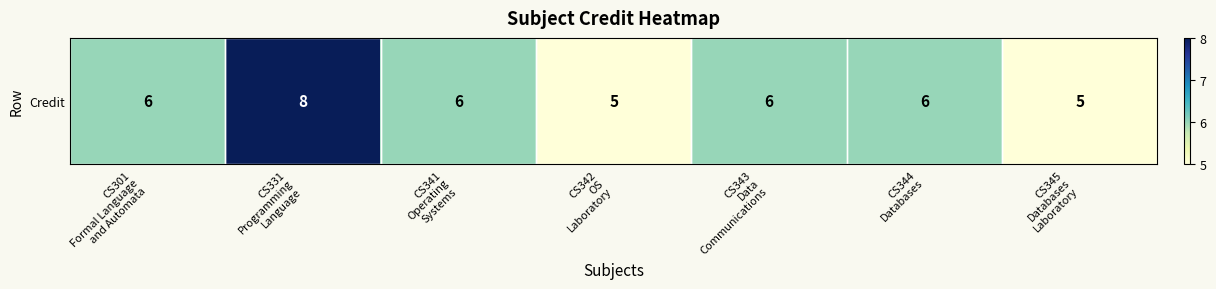

Reading right to left, extract all data points from this chart.

5	6	6	5	6	8	6